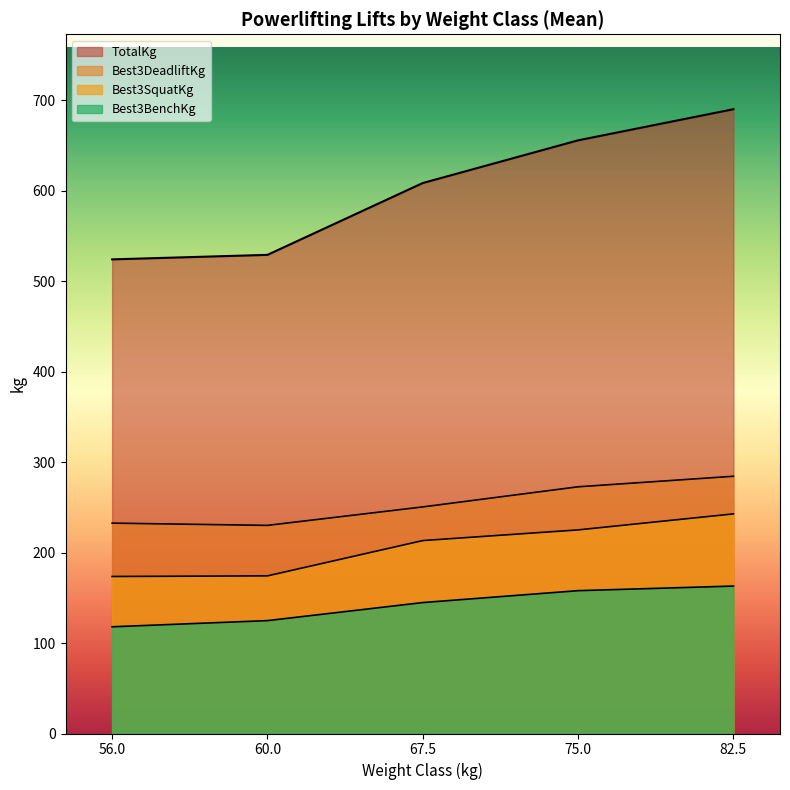

True or false: Best3BenchKg and Best3DeadliftKg intersect in this chart.

False